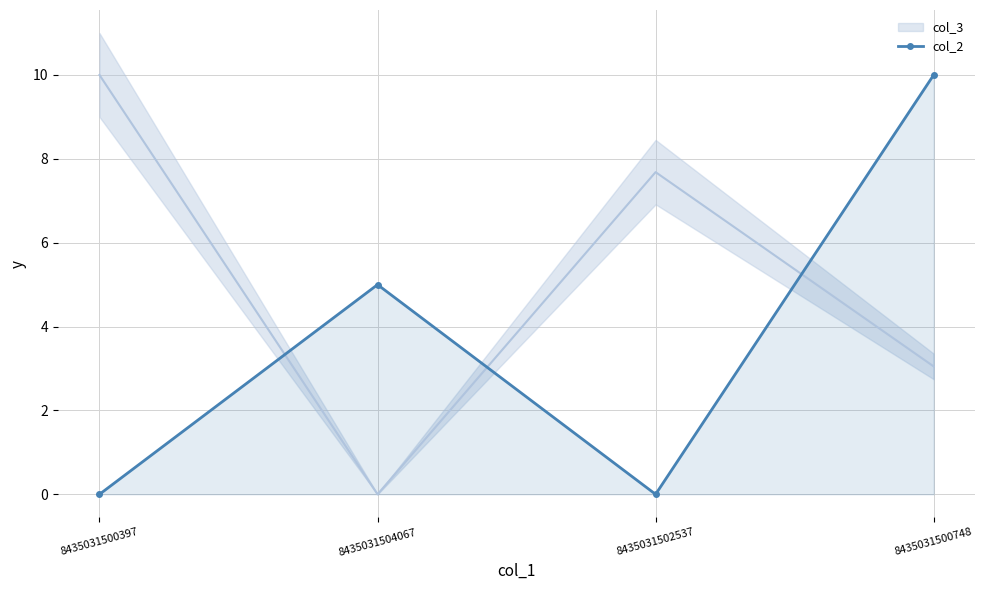

Between 8435031502537 and 8435031500397, which is larger?

8435031502537